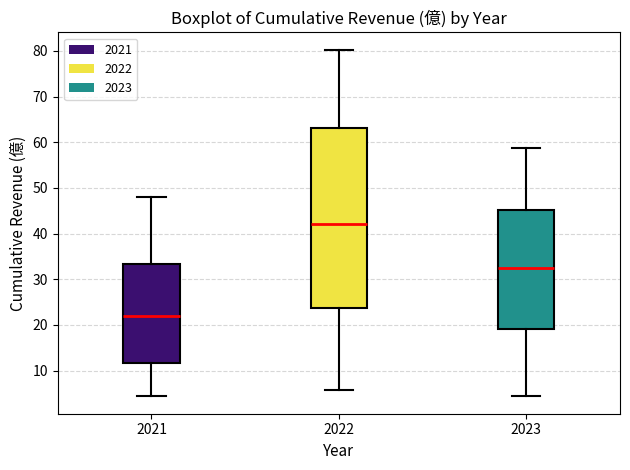

Reading left to right, read every box against the y-axis: the position of its median line, the range the box covers, and the ends of its whiskers. The values are not printed on the chart, so give them approximately, as read against the axis.

2021: median 22, box 12 to 33, whiskers 4 to 48
2022: median 42, box 24 to 63, whiskers 6 to 80
2023: median 32, box 19 to 45, whiskers 4 to 59